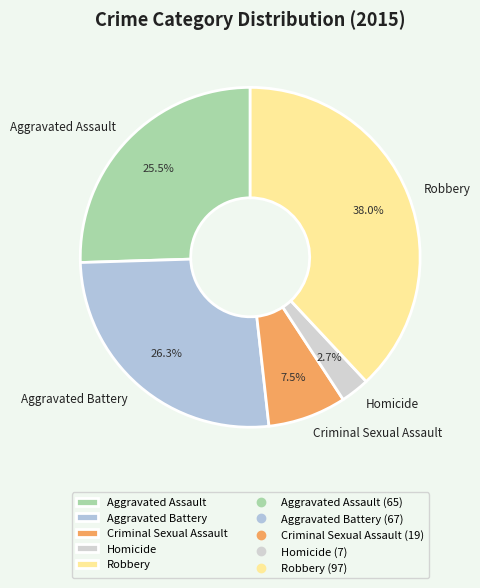

To the nearest percent, what percentage of the pie is Robbery?

38%